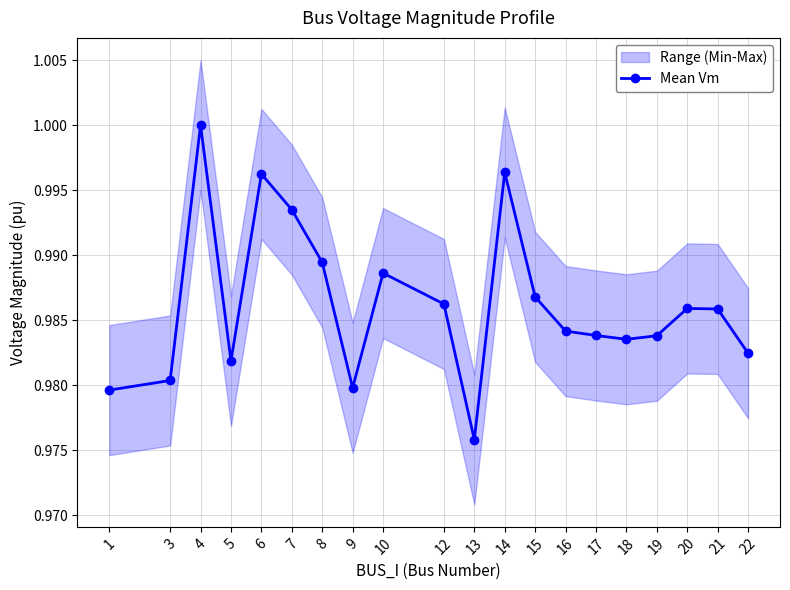

Rank the categories by value from lowest to highest.

13, 1, 9, 3, 5, 22, 18, 19, 17, 16, 21, 20, 12, 15, 10, 8, 7, 6, 14, 4